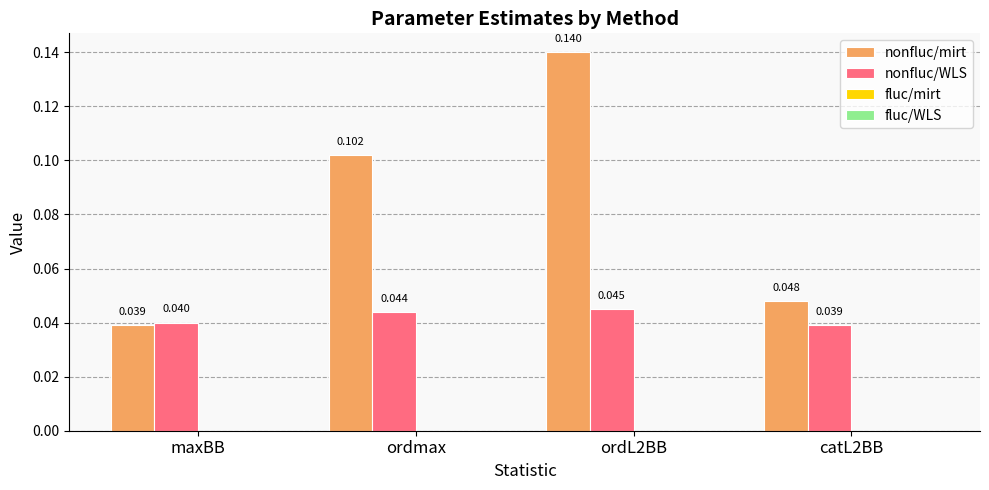

Which series has the largest total across all categories?

nonfluc/mirt